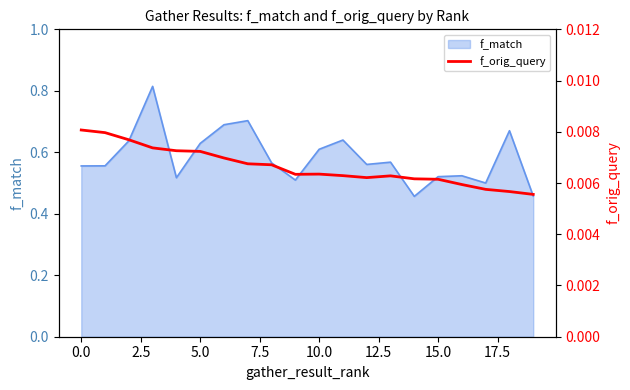

True or false: f_match has a value of 0.3 at 10.0.

False